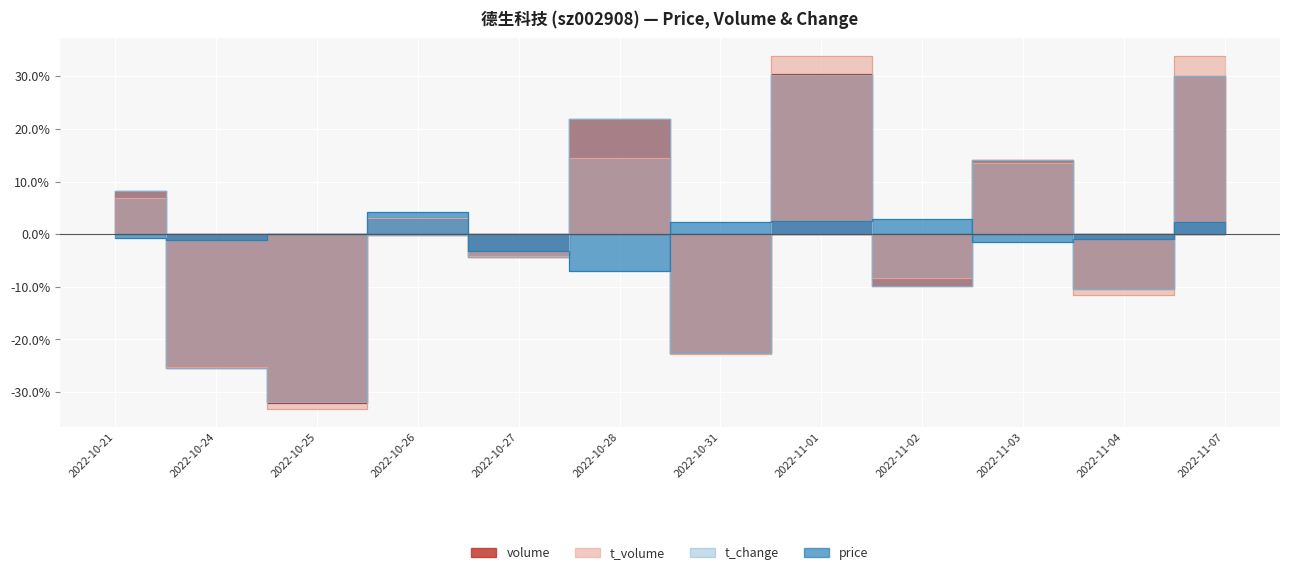

Is it true that price equals -1.9 at 2022-10-27?

False